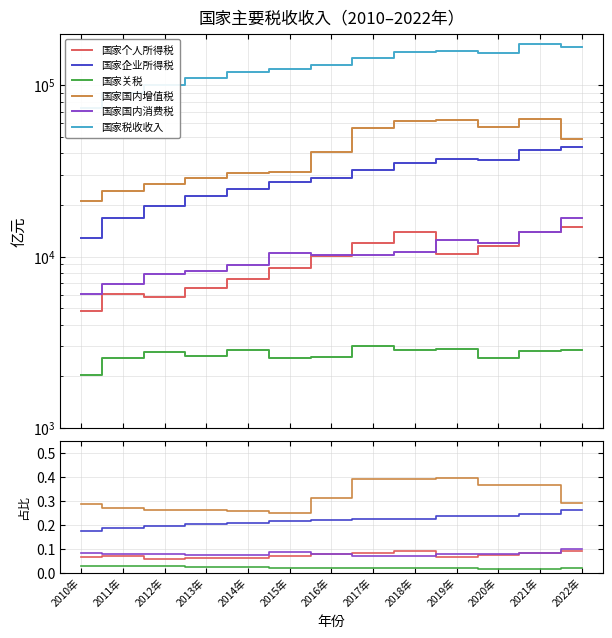

True or false: 国家国内增值税 and 国家关税 intersect in this chart.

False